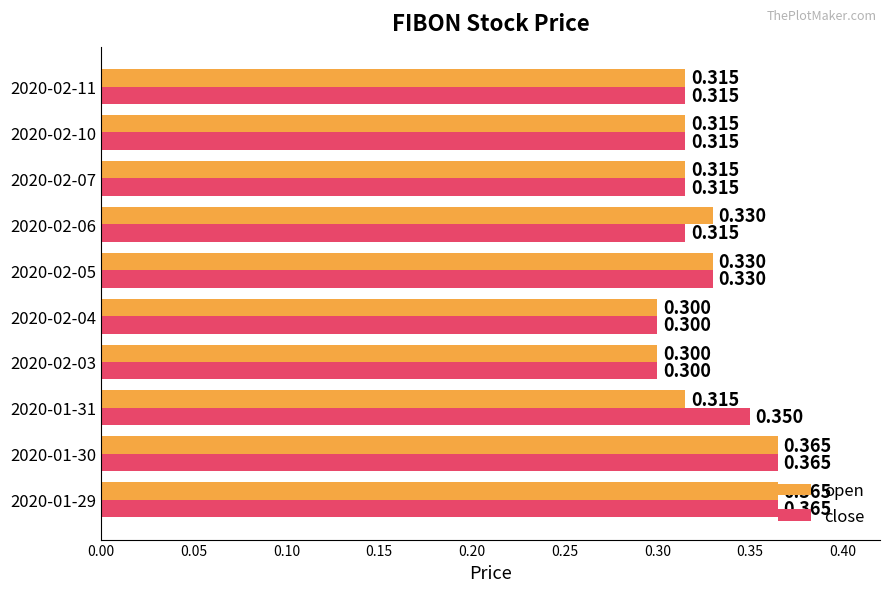

Rank the series by their average value, from highest to lowest.

close, open